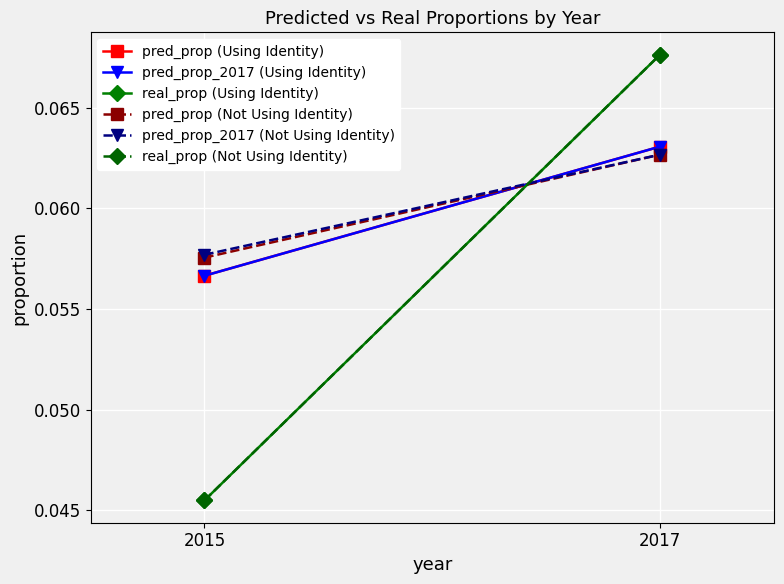

Which category has the highest value in the real_prop (Using Identity) series?

2017